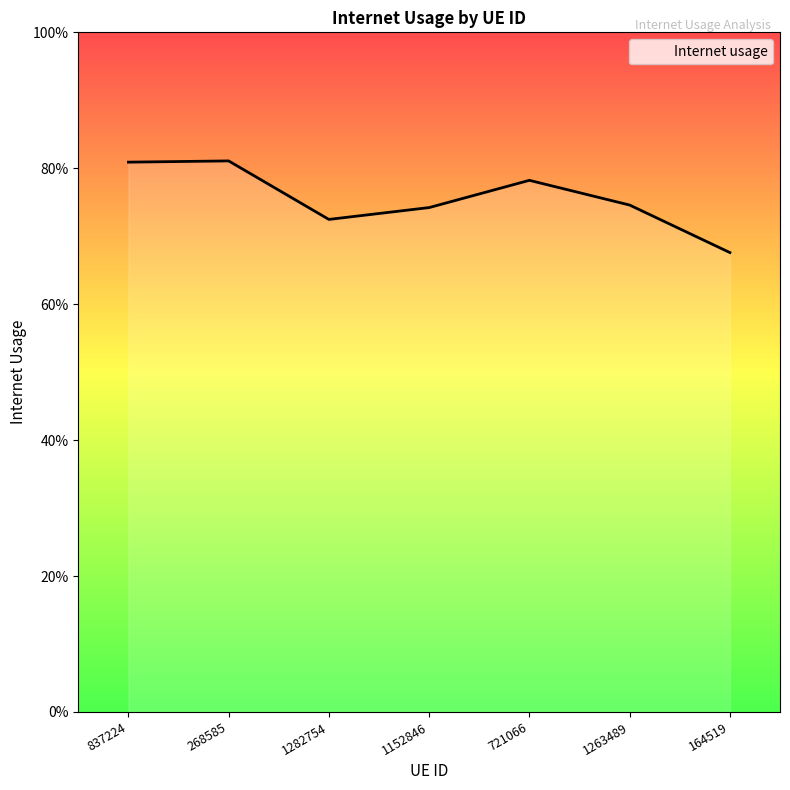

Between 721066 and 1263489, which is larger?

721066